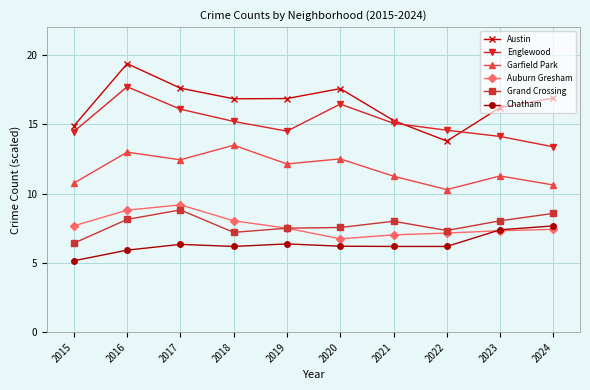

The value of Chatham at 2020 is 10.4. True or false?

False